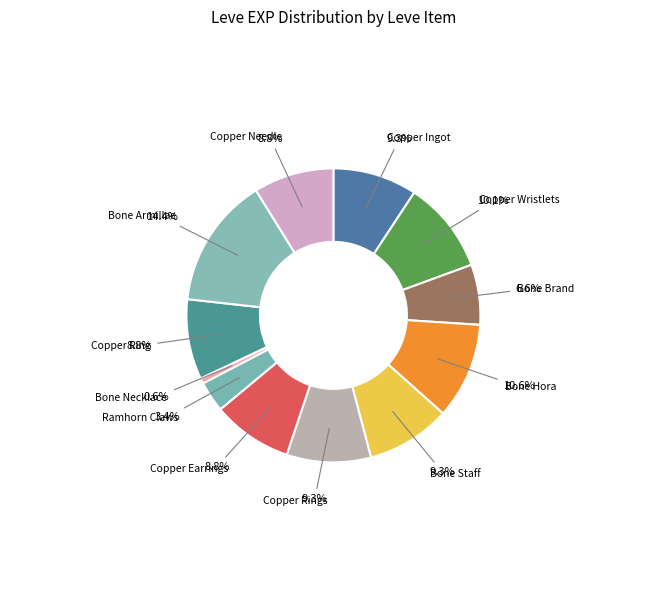

Which slice is the largest?

Bone Armillae